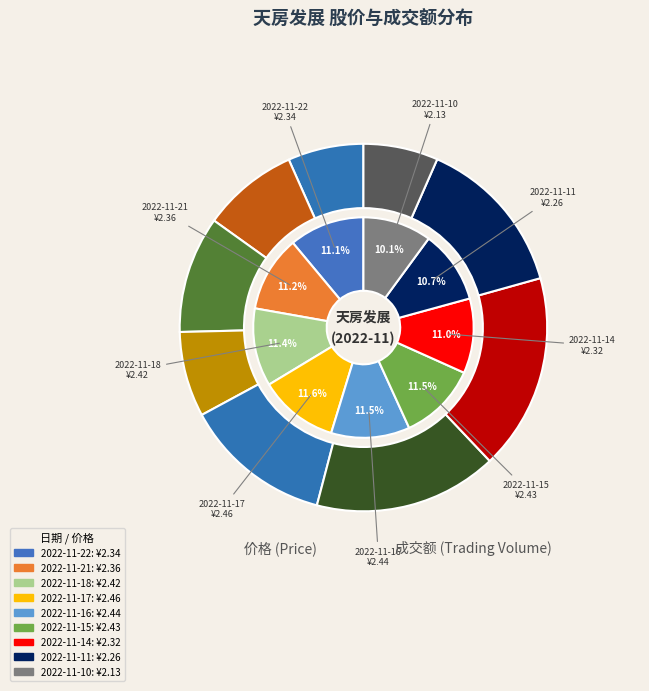

Is it true that 2022-11-10 is 22% of the pie?

False